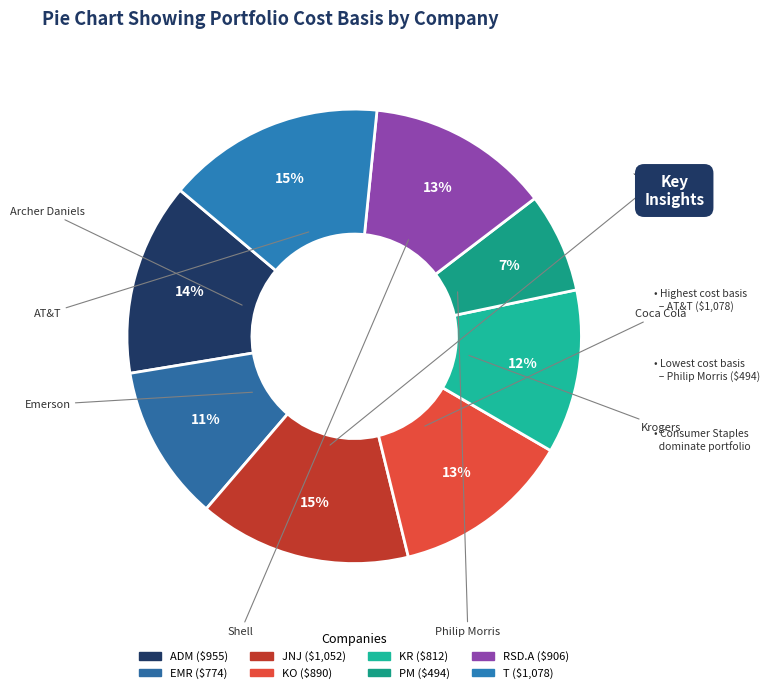

Is there any slice that represents more than half of the pie?

No